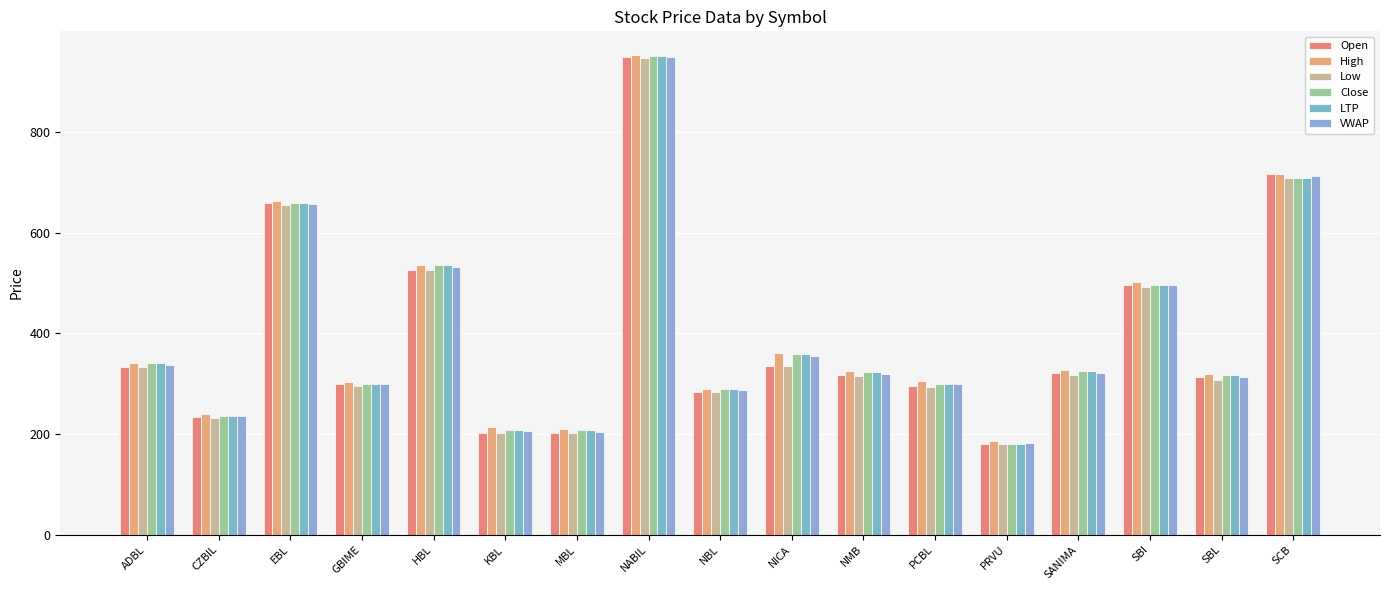

How many groups of bars are there?

17